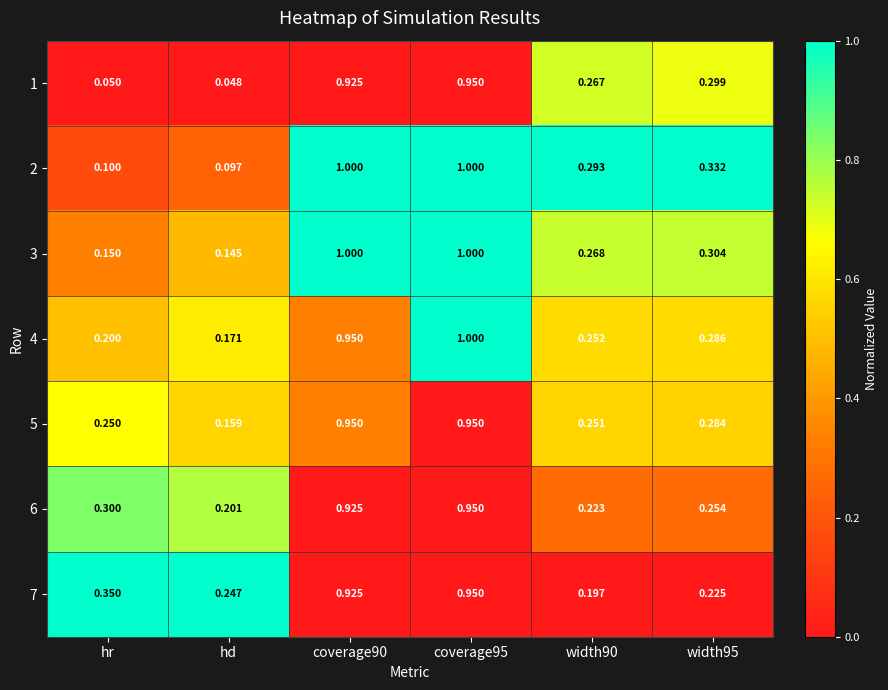

At hr, list the series in order from smallest to largest.

1, 2, 3, 4, 5, 6, 7